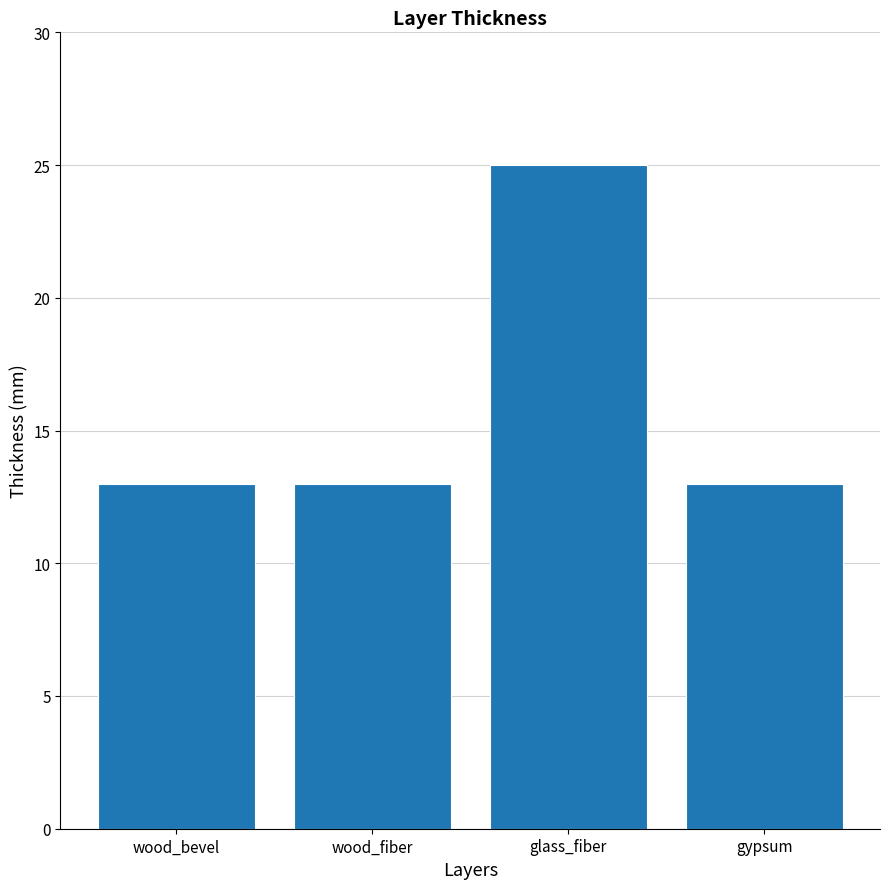

True or false: the data shows 7 at wood_bevel.

False